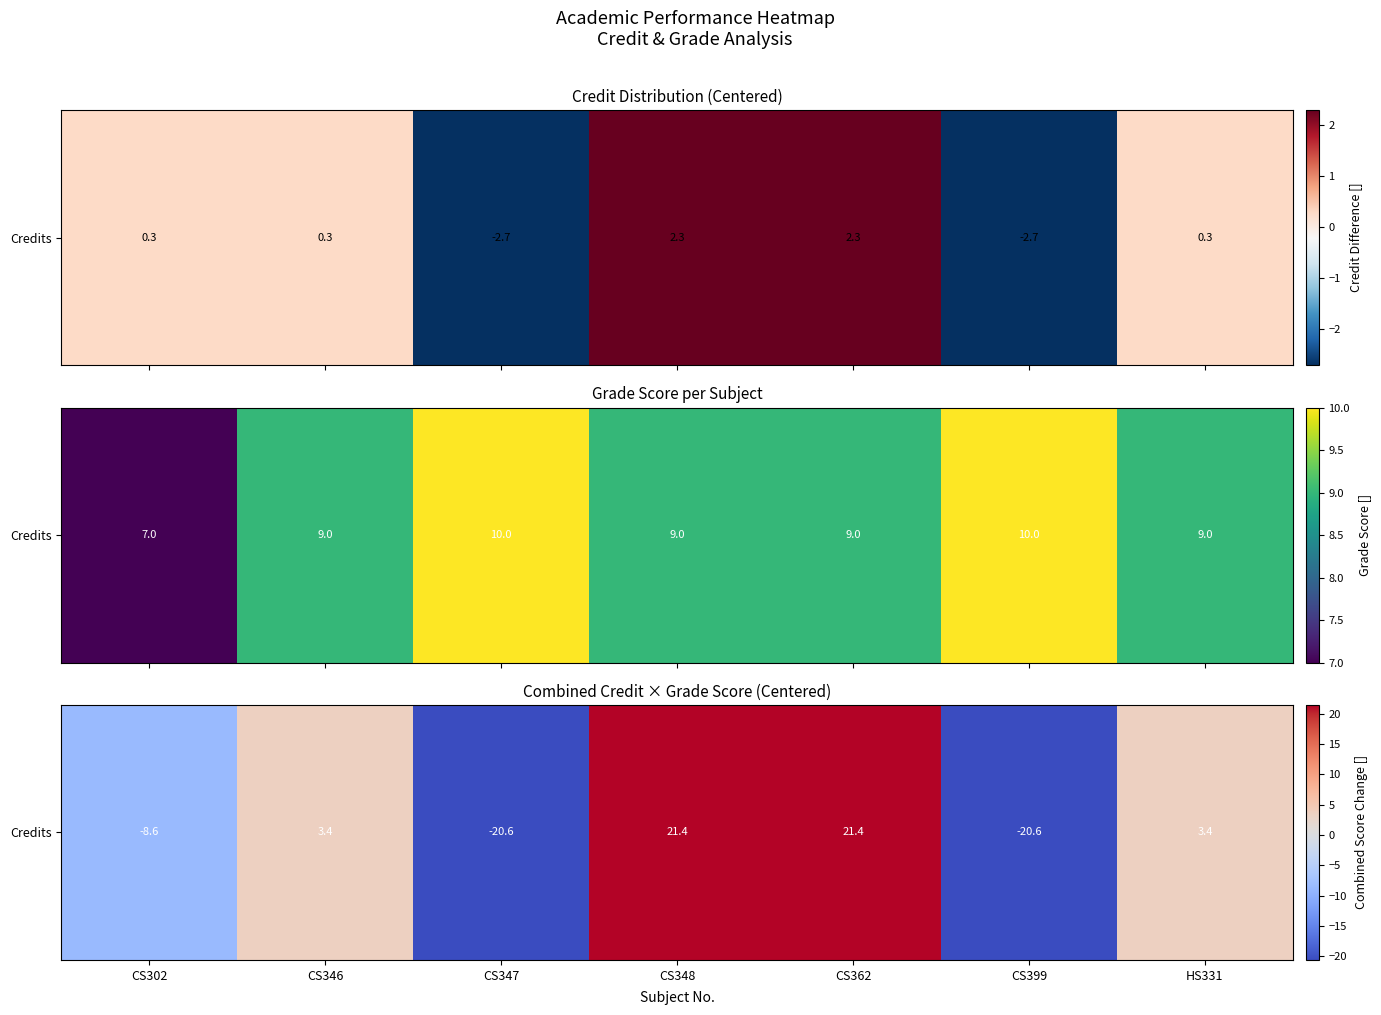

Between CS348 and CS302, which is larger?

CS348